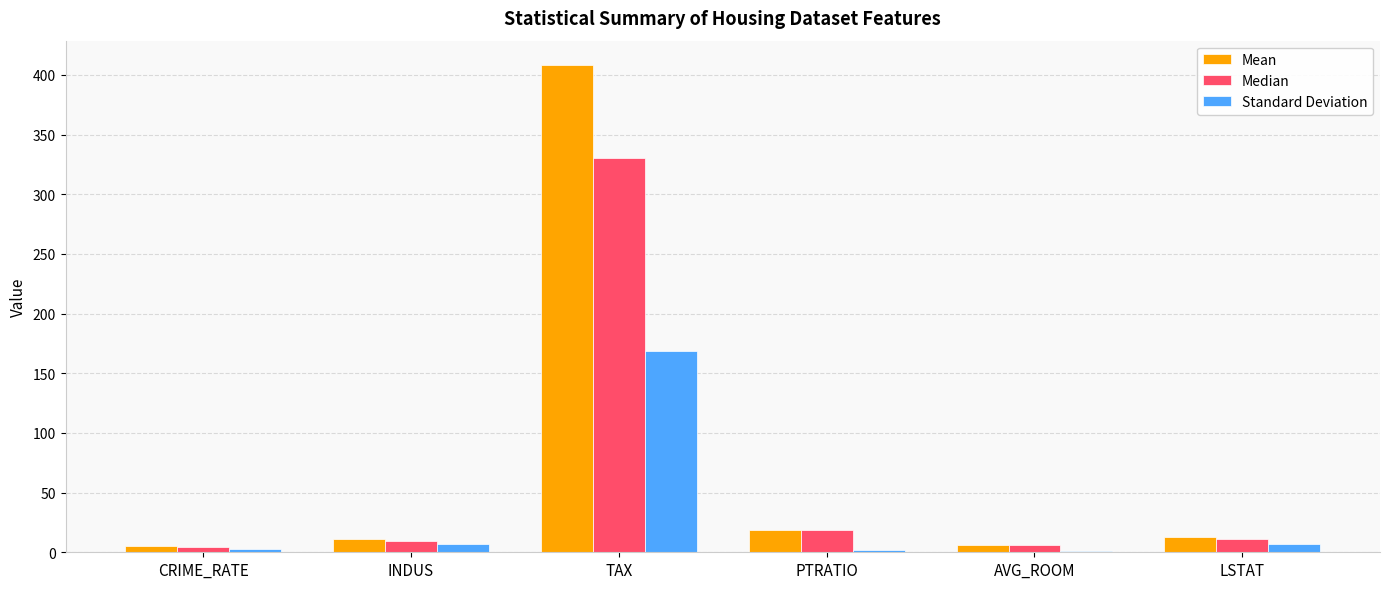

The value of Standard Deviation at AVG_ROOM is 0.7. True or false?

True